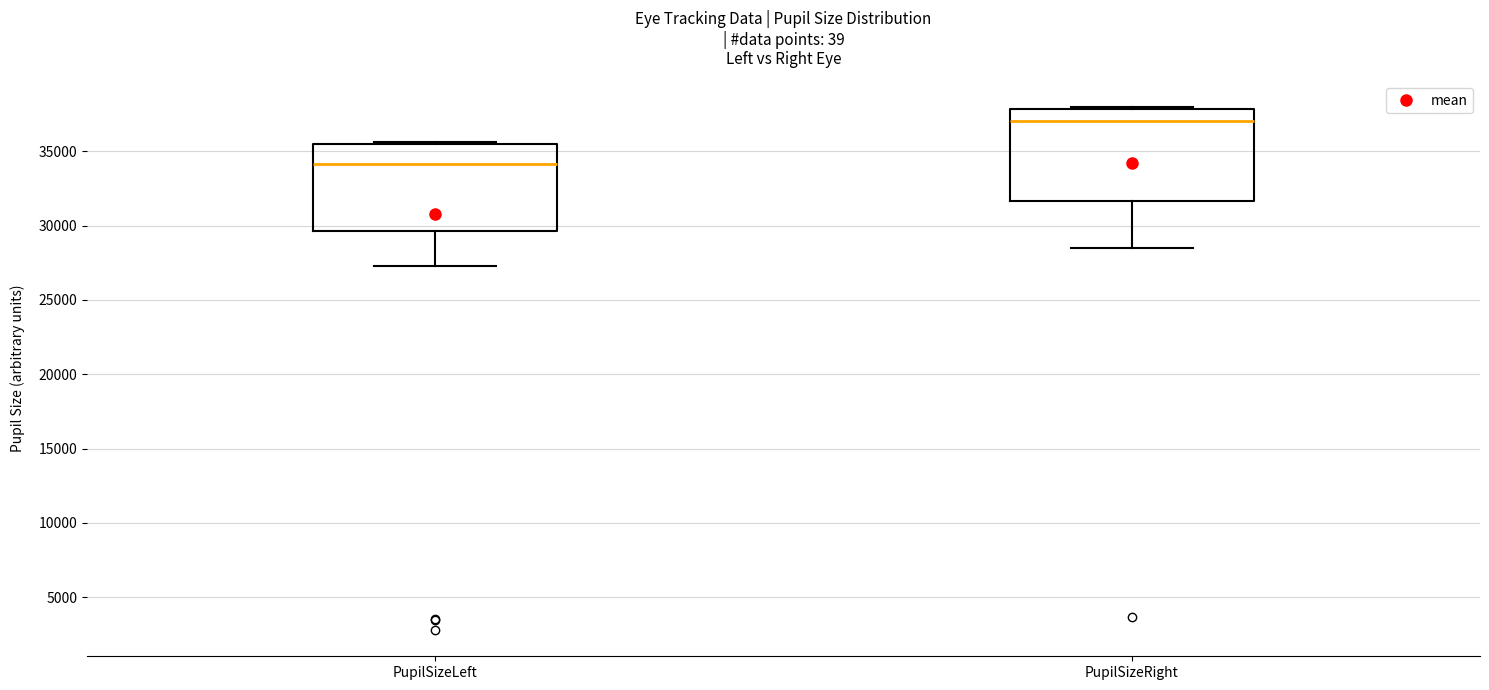

Reading left to right, read every box against the y-axis: the position of its median line, the range the box covers, and the ends of its whiskers. The values are not printed on the chart, so give them approximately, as read against the axis.

PupilSizeLeft: median 34000, box 29500 to 35500, whiskers 27500 to 35500 (just above the box's upper edge)
PupilSizeRight: median 37000, box 31500 to 38000, whiskers 28500 to 38000